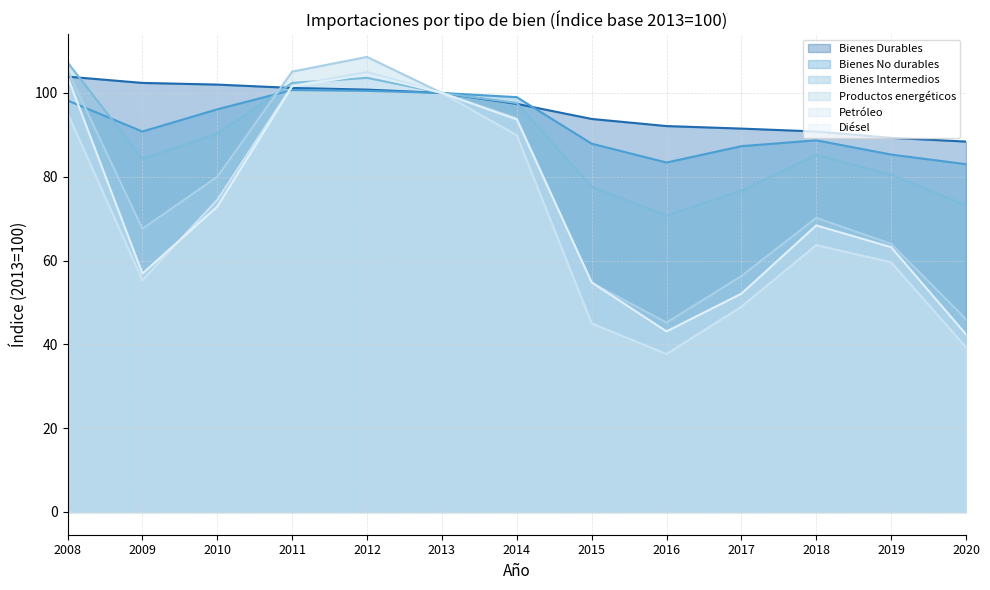

What is the difference between the highest and lowest values at 2017?

42.5